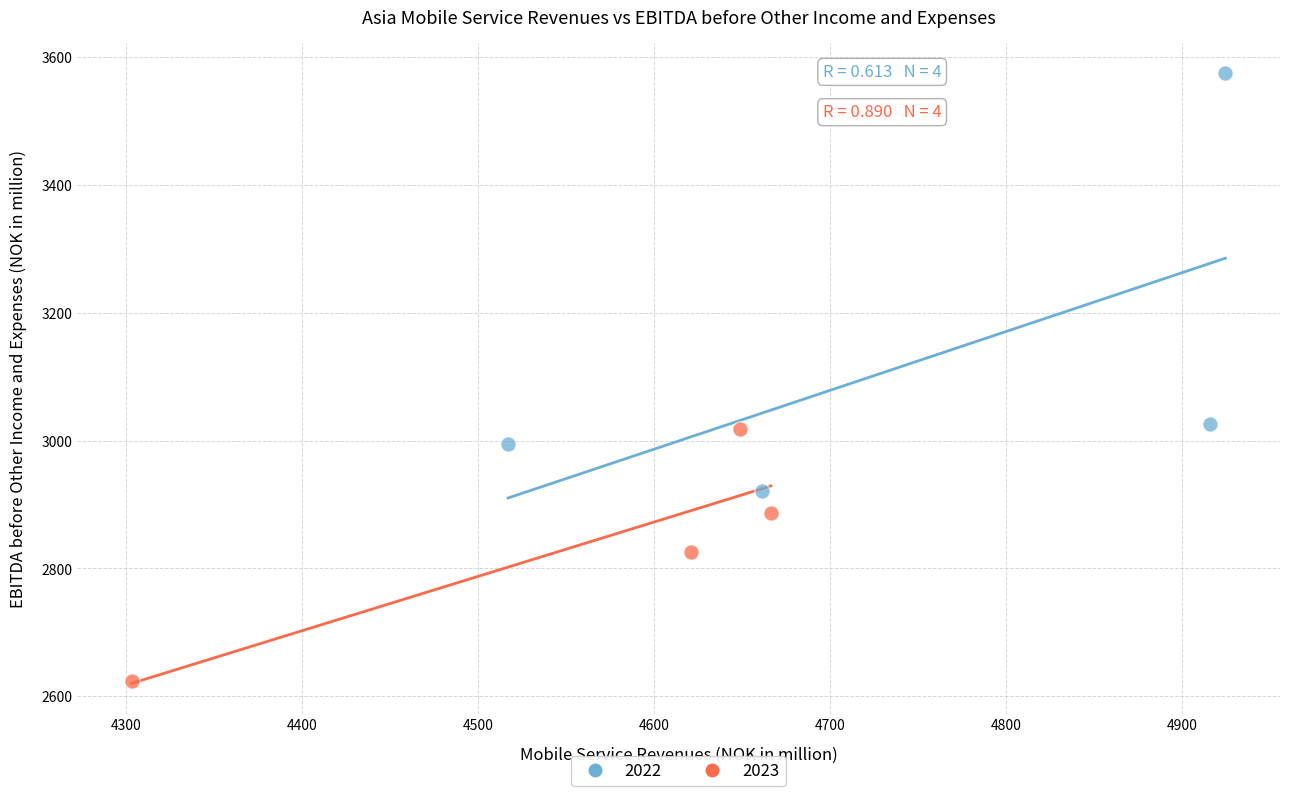

Which series contains the highest Y value?

2022